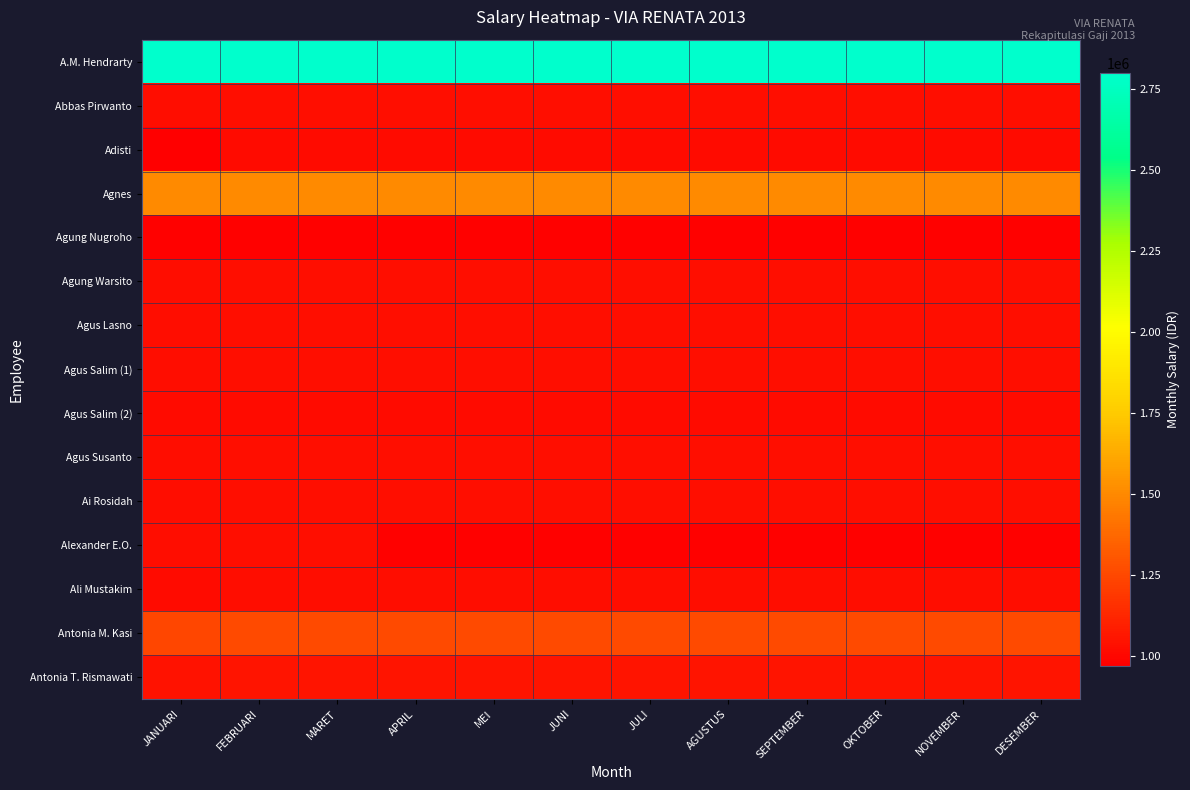

What is the greatest value displayed?

2800000.0